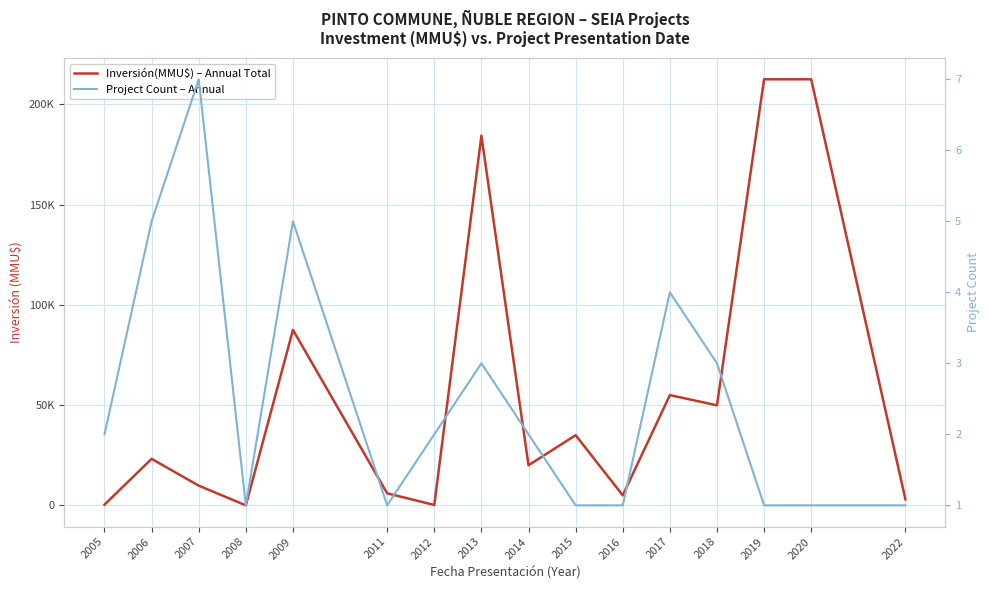

Rank the series at 2016 from lowest to highest value.

Project Count – Annual, Inversión(MMU$) – Annual Total